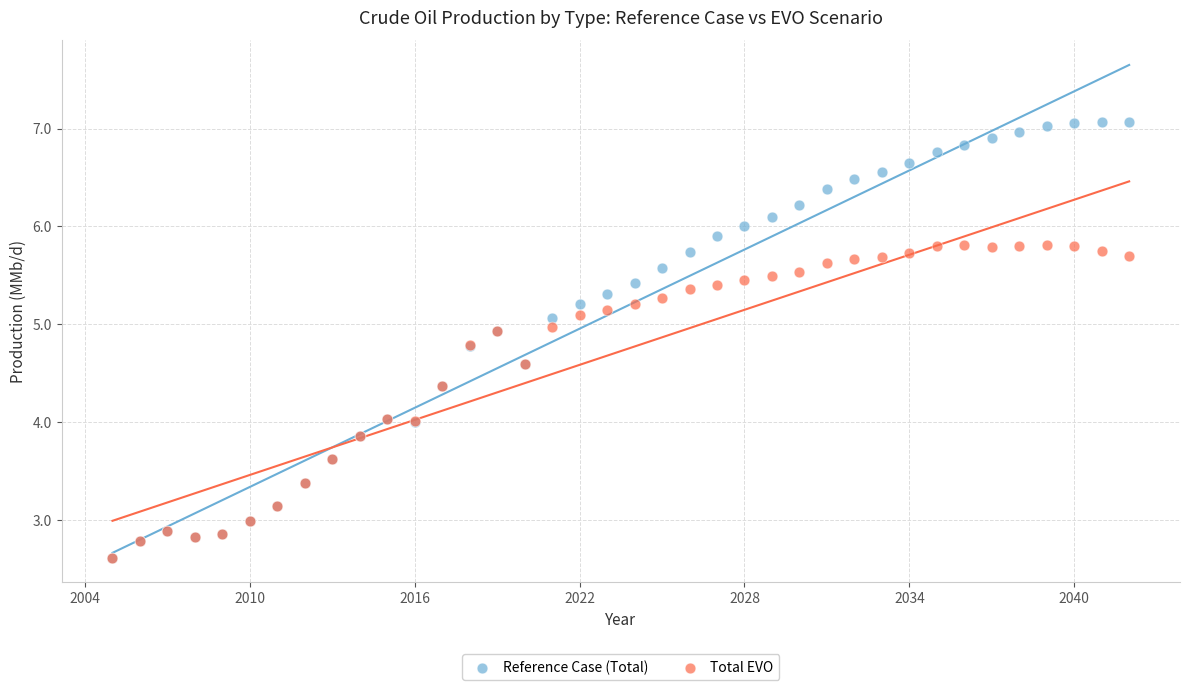

What are all the series names shown in the legend?

Reference Case (Total), Total EVO